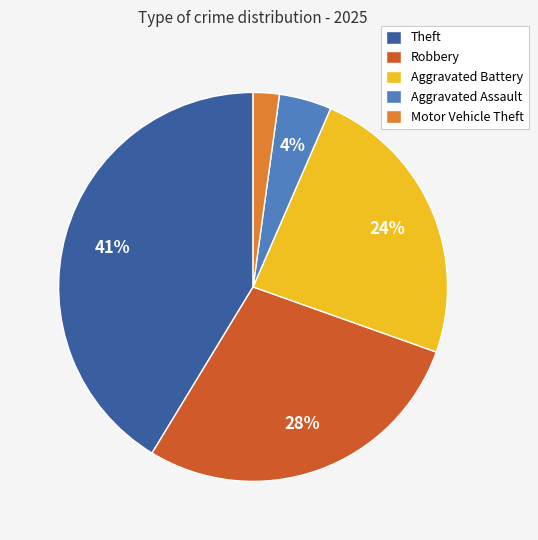

To the nearest percent, what is the combined percentage of Robbery and Motor Vehicle Theft?

30%